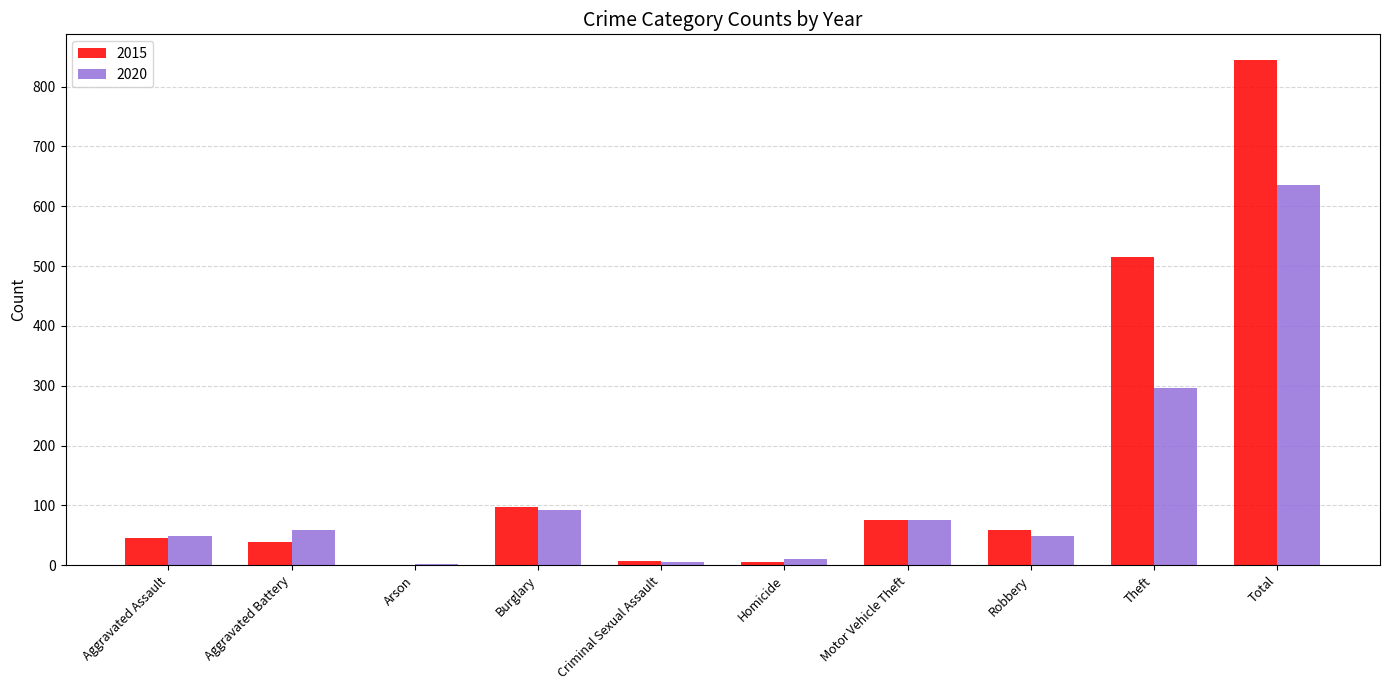

What is the sum of all 2015 values?

1690